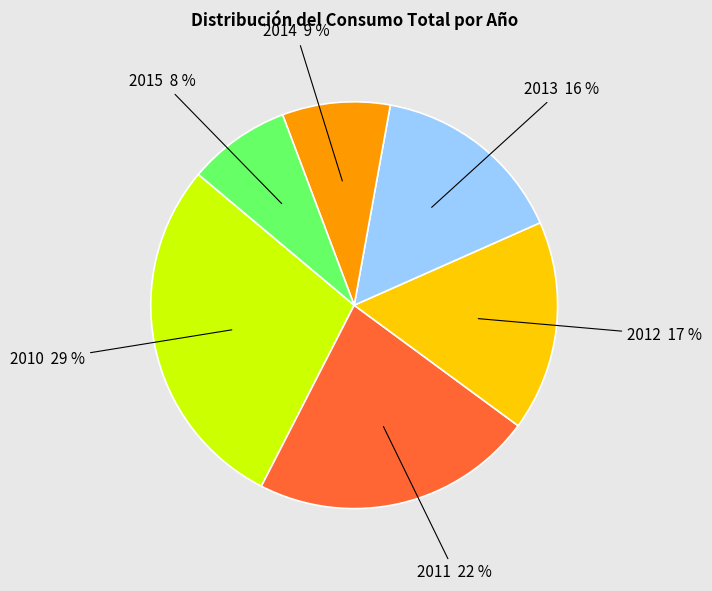

Does any single category account for the majority?

No